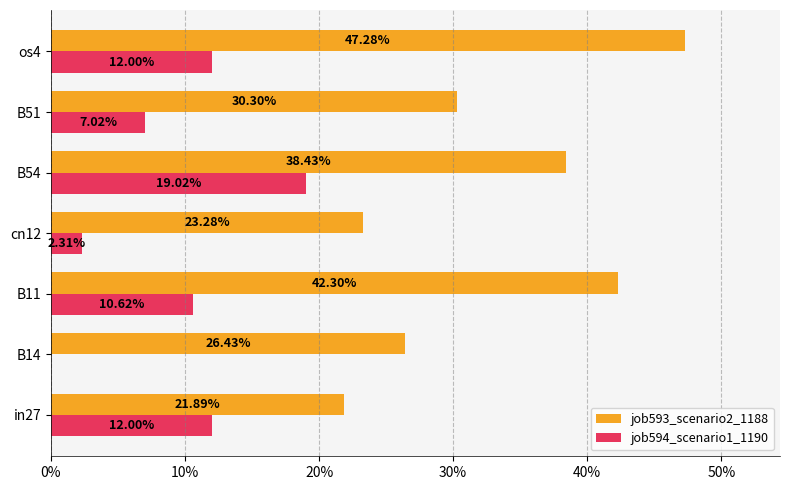

What are all the series names shown in the legend?

job593_scenario2_1188, job594_scenario1_1190